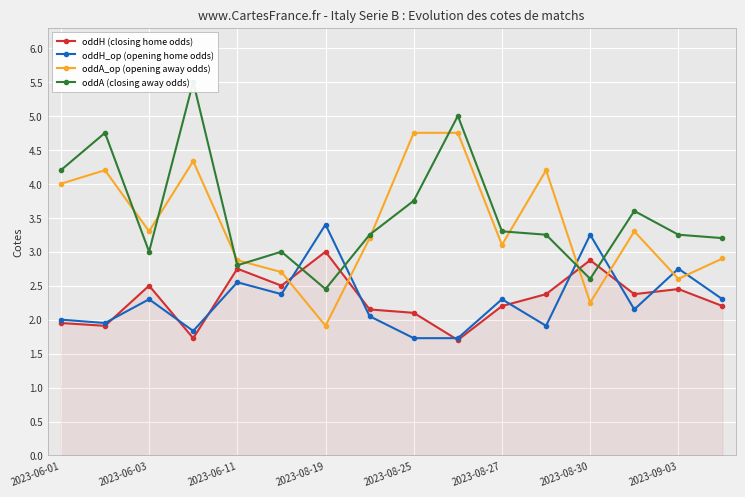

How many times do oddA_op (opening away odds) and oddH (closing home odds) cross each other?

4